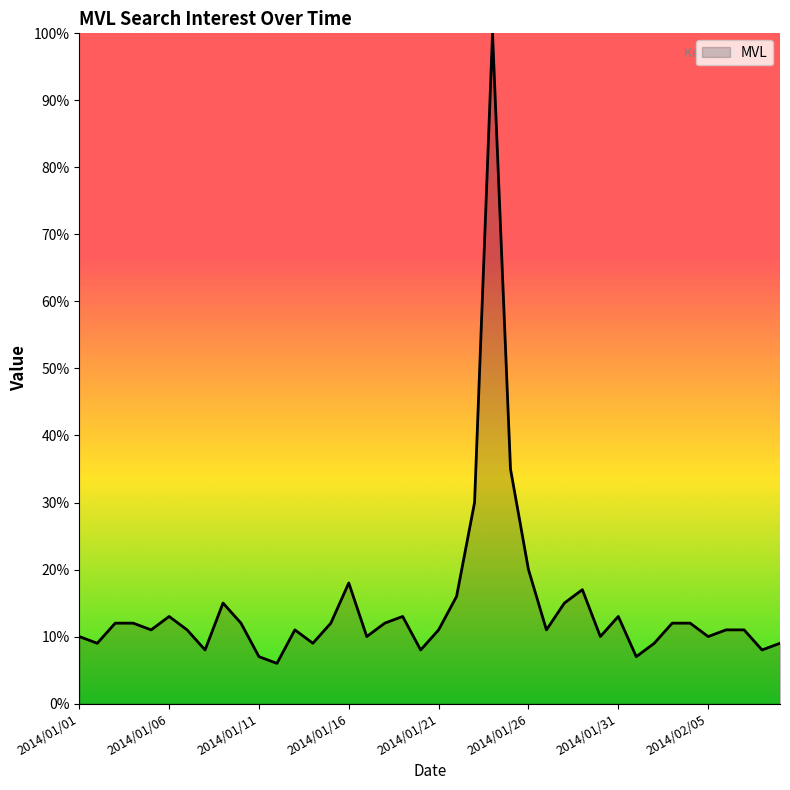

What is the difference between the maximum and minimum values?

94